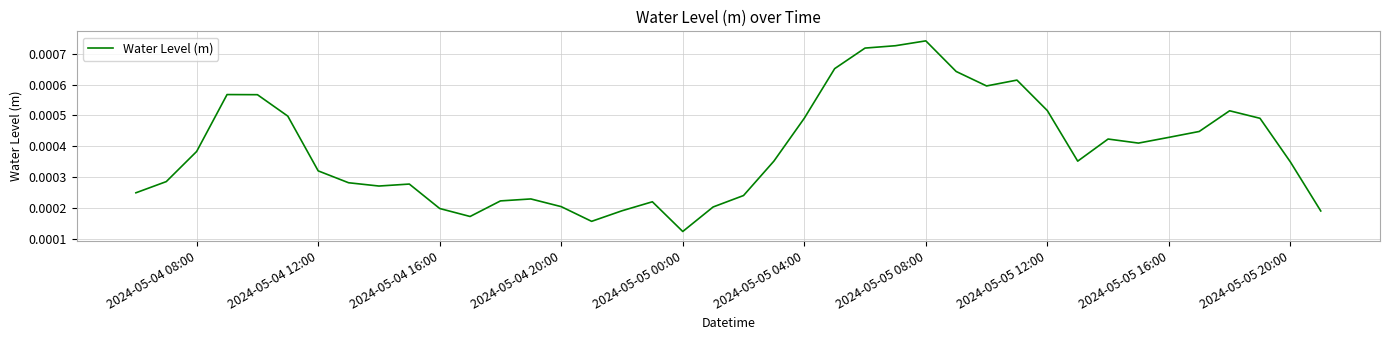

How many lines are shown in the chart?

1